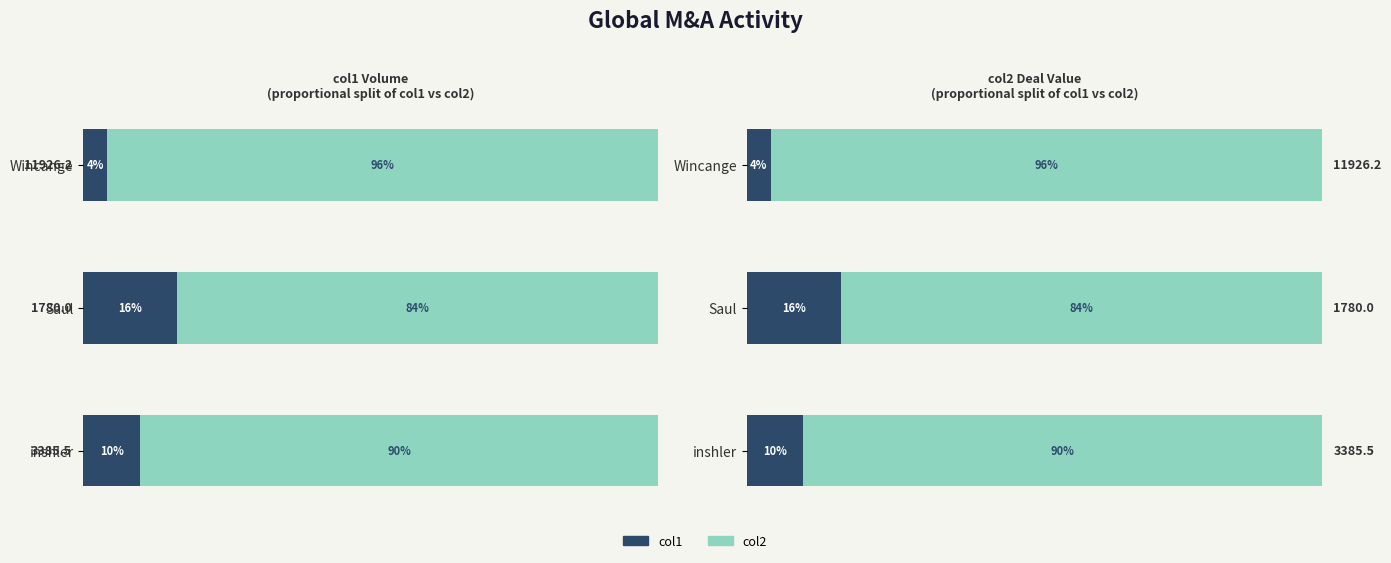

True or false: col1 has a value of 0.1 at inshler.

True